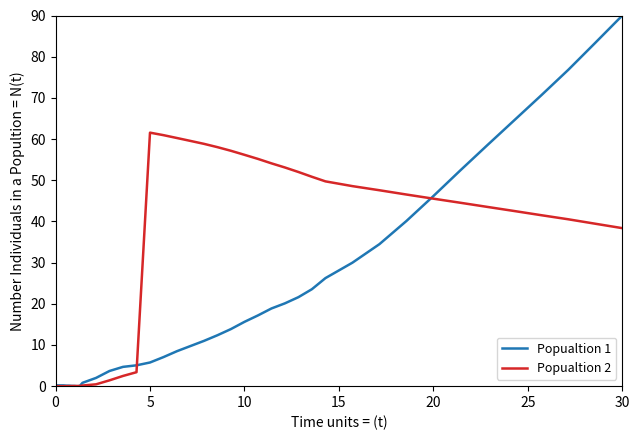

Which series has the largest total across all categories?

Popualtion 2